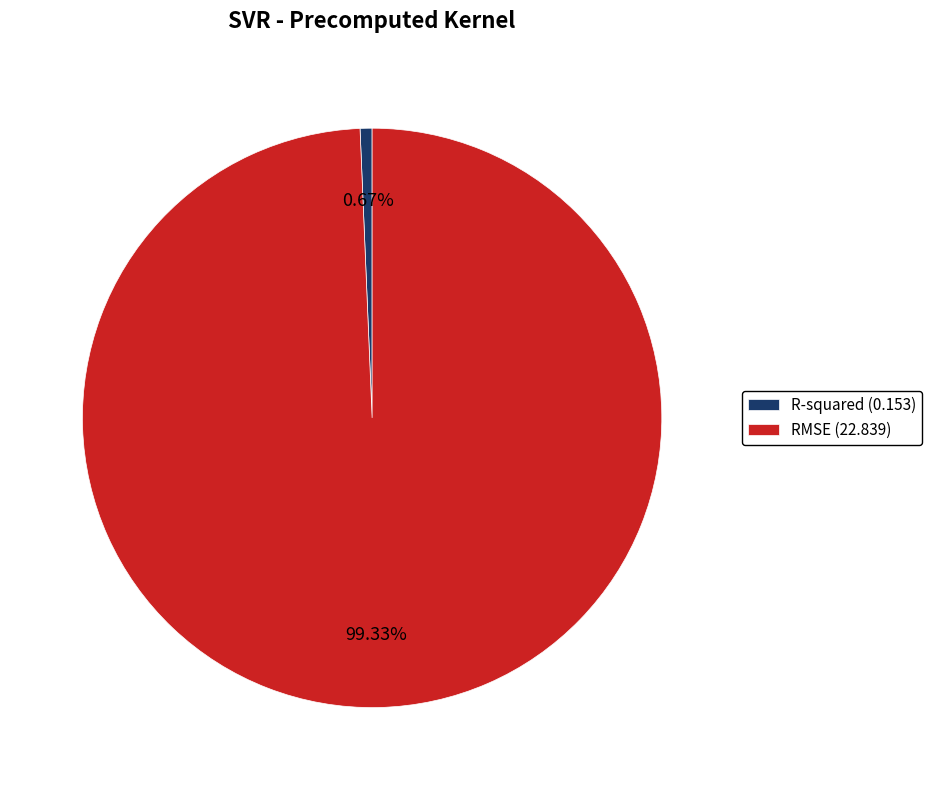

Which slice represents more than half of the pie?

RMSE